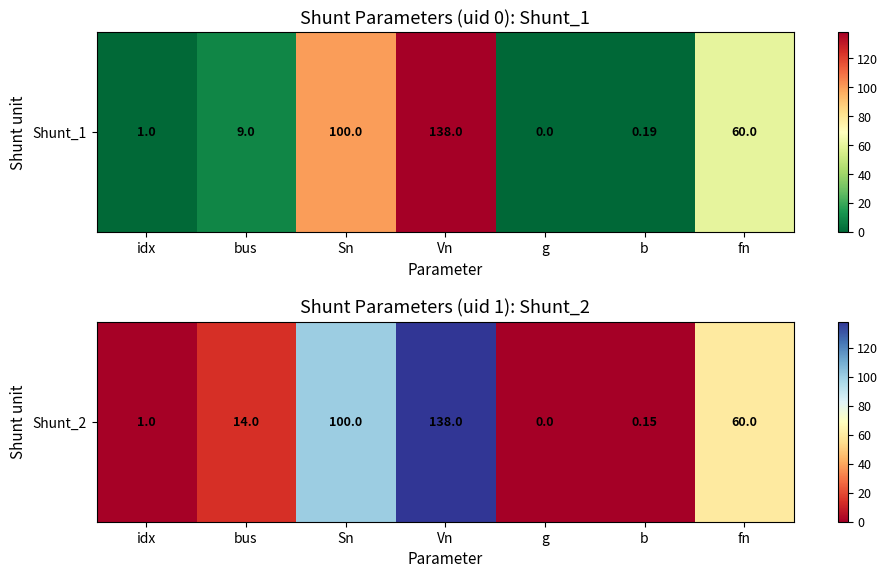

Which label corresponds to the smallest value in the chart?

g